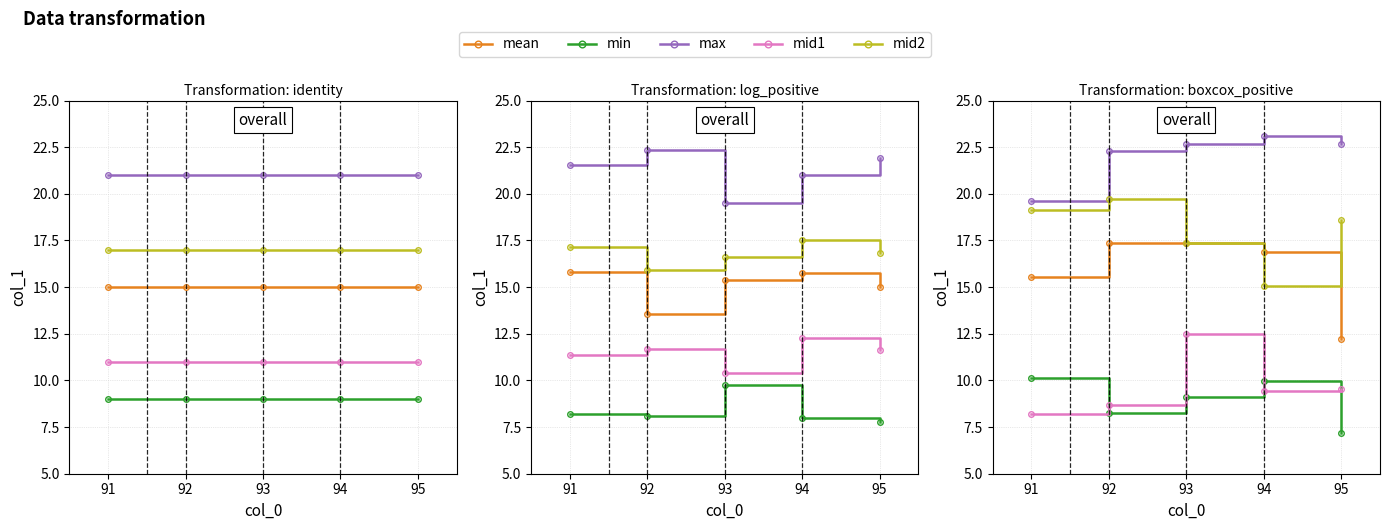

List the series in order of their peak value, lowest first.

min, mid1, mean, mid2, max